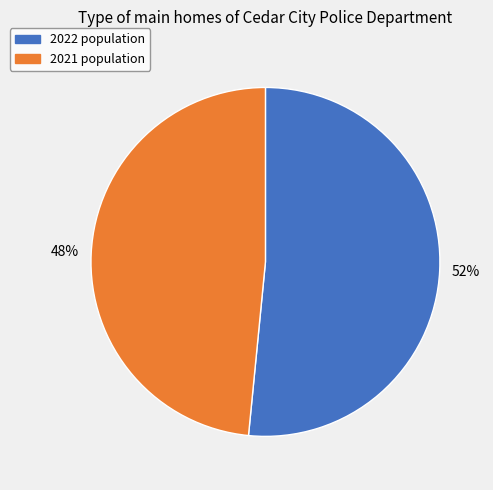

Approximately how many times larger is the value at 2022 compared to 2021?

1.1